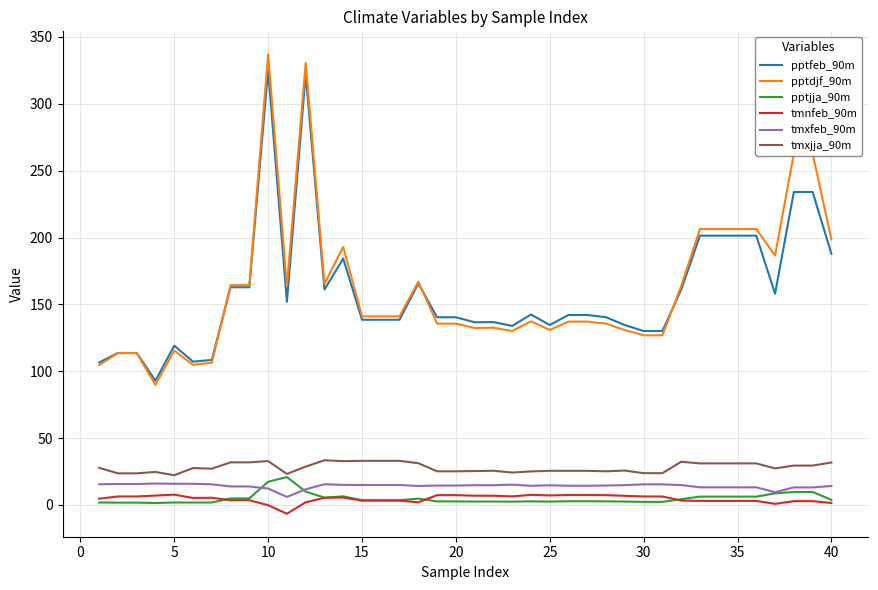

What is the maximum value shown in the chart?

337.0